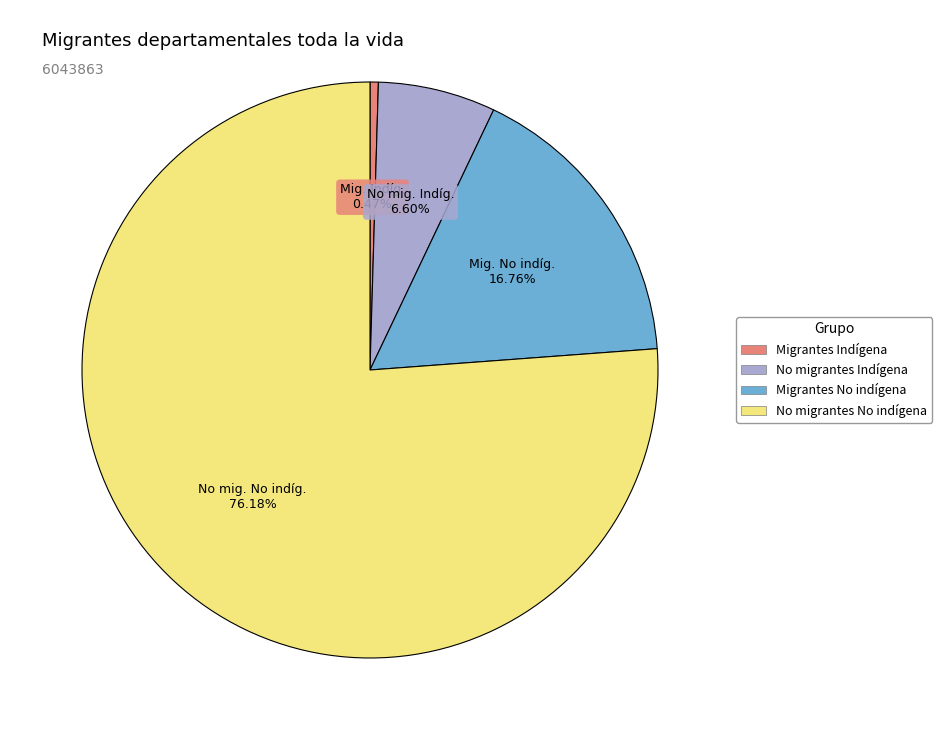

Between Migrantes No indígena and Migrantes Indígena, which is larger?

Migrantes No indígena